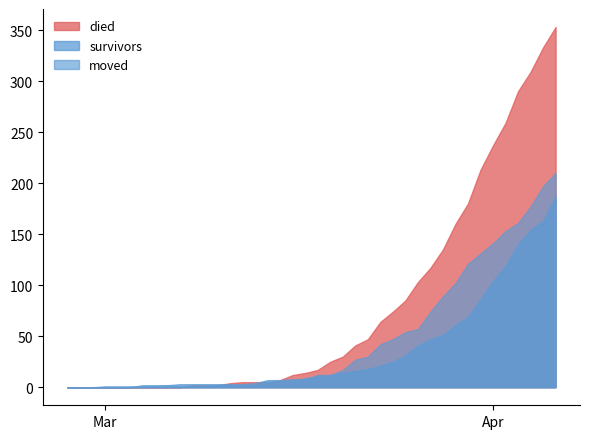

What is the label of the 15th point from the left?

2020-03-12